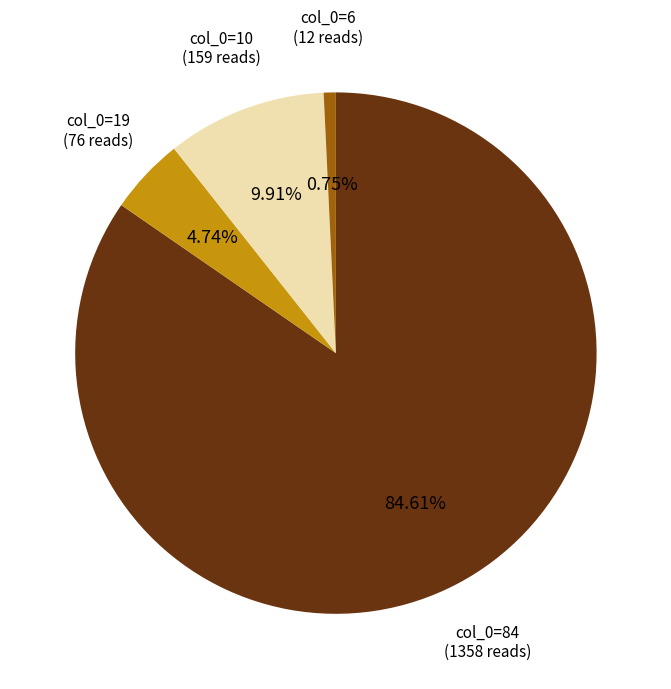

What is the ratio of the value at col_0=84 (1358 reads) to the value at col_0=19 (76 reads)?

17.9